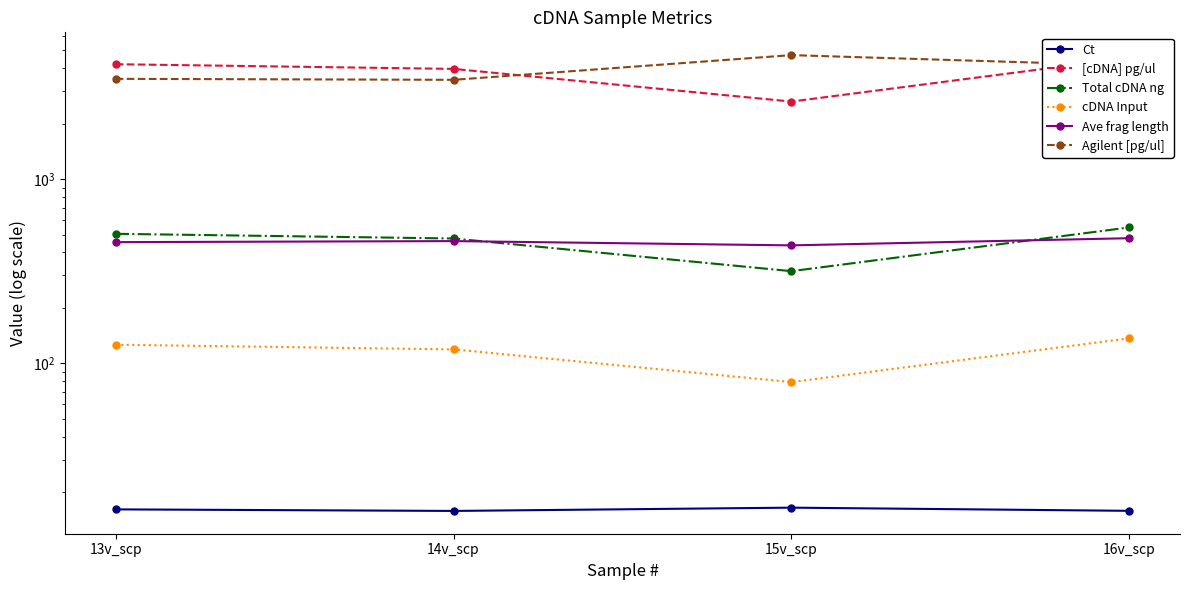

What is the average value of the Total cDNA ng series?

461.2